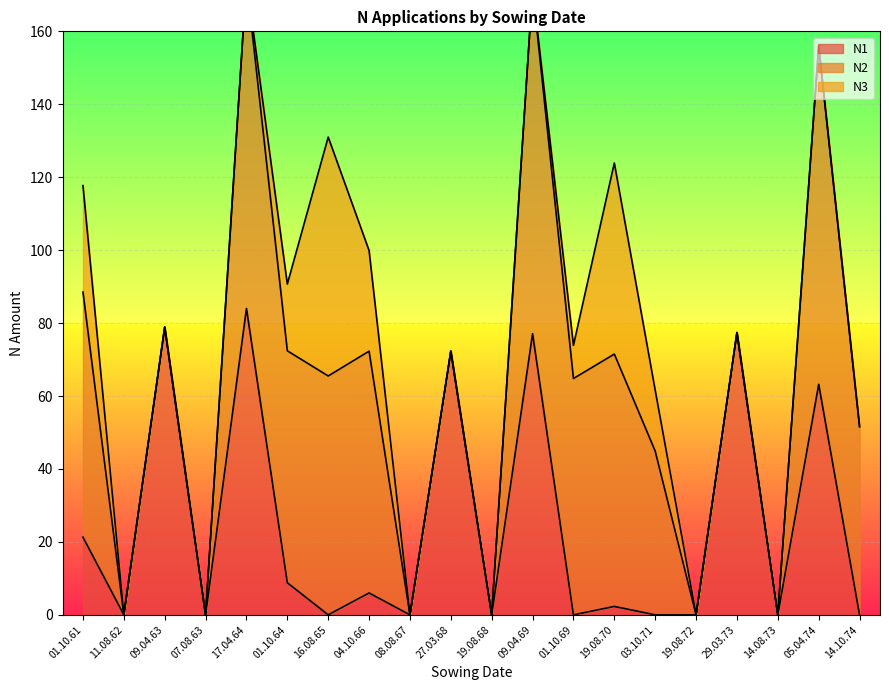

Where does the N2 series first go above 51?

01.10.61